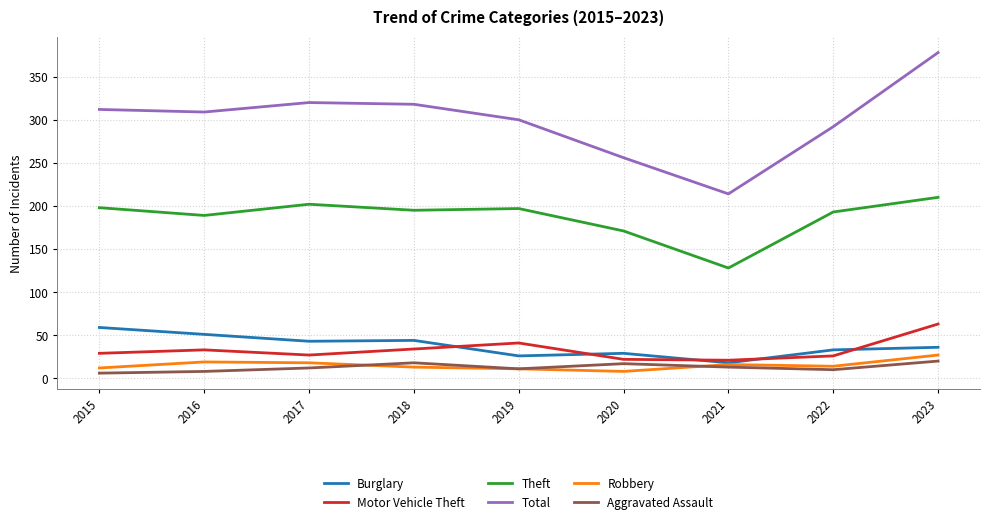

The Total series shows 214 at 2021. True or false?

True